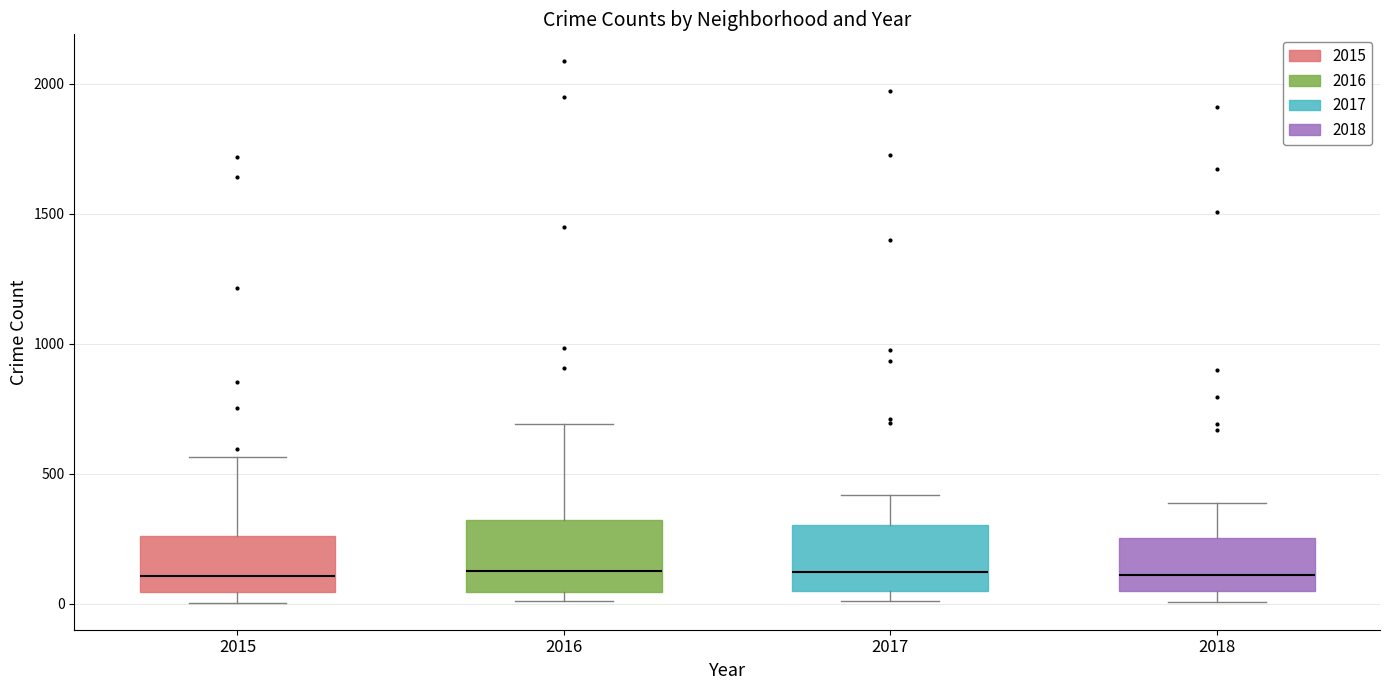

Reading left to right, read every box against the y-axis: the position of its median line, the range the box covers, and the ends of its whiskers. The values are not printed on the chart, so give them approximately, as read against the axis.

2015: median 100, box 50 to 250, whiskers 0 to 550
2016: median 150, box 50 to 300, whiskers 0 to 700
2017: median 100, box 50 to 300, whiskers 0 to 400
2018: median 100, box 50 to 250, whiskers 0 to 400